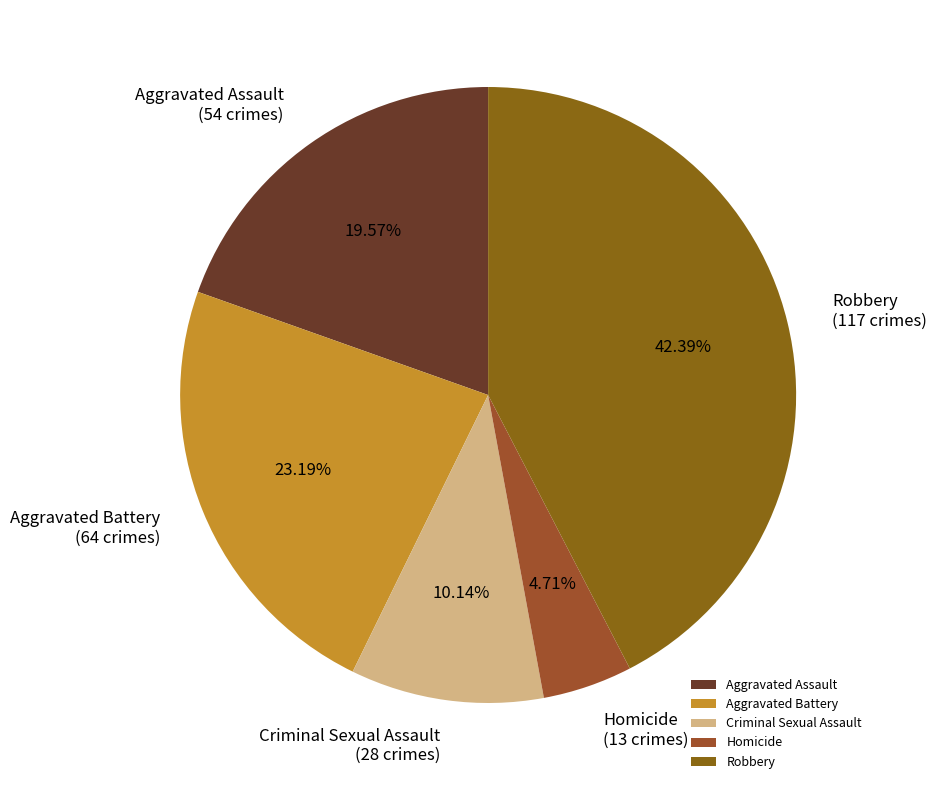

To the nearest percent, what portion does Homicide represent?

5%